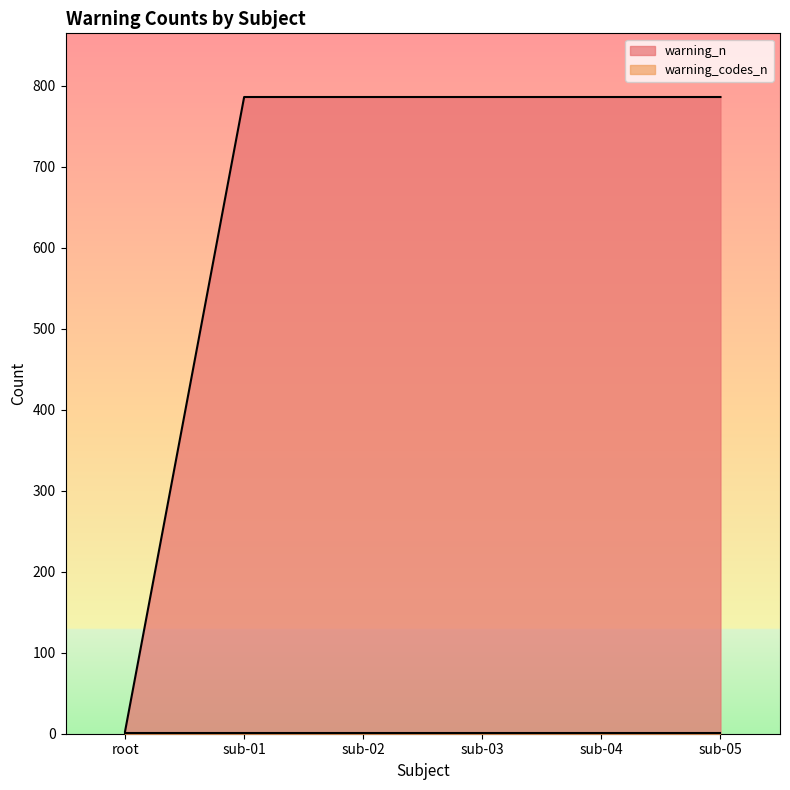

Rank the categories by value from highest to lowest.

sub-01, sub-02, sub-03, sub-04, sub-05, root